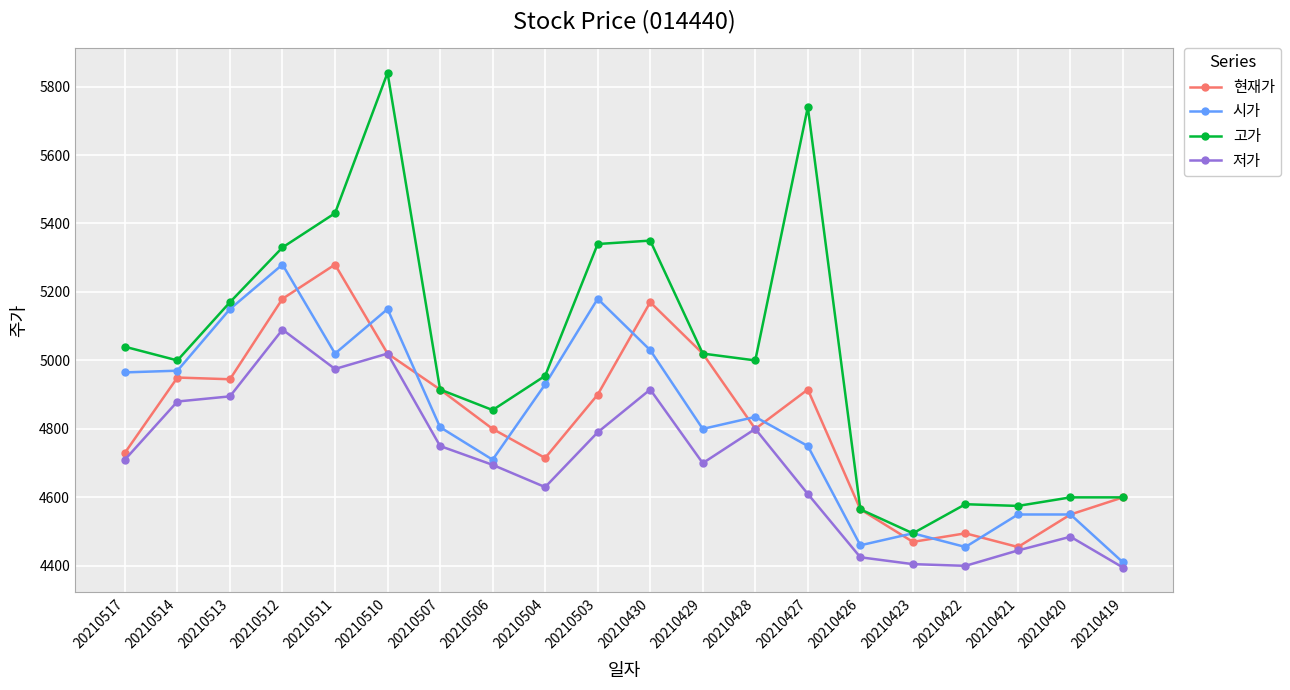

Does the chart display data point markers on the line(s)?

Yes